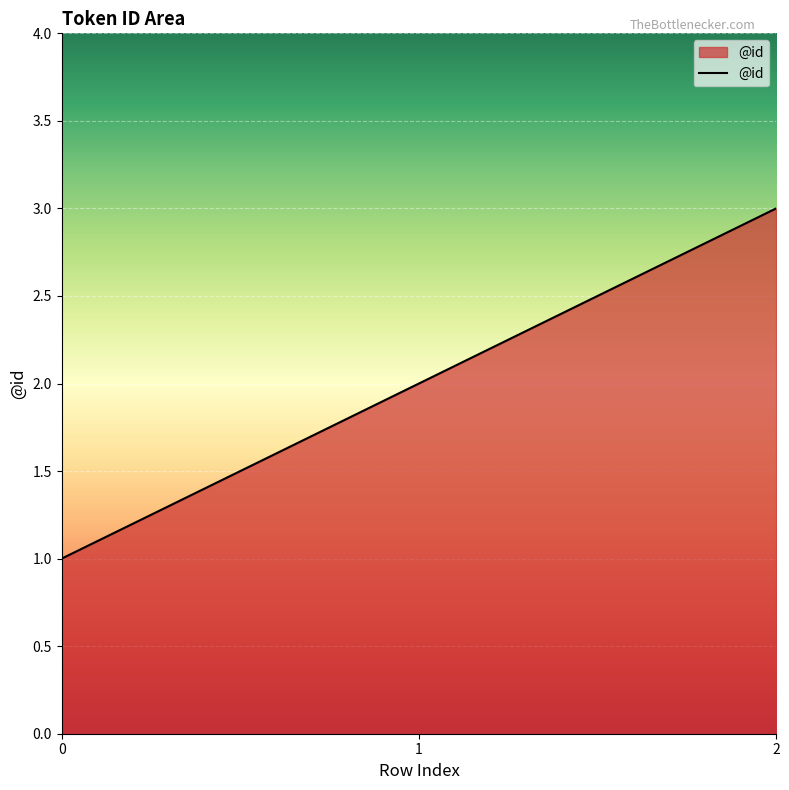

How many values are between 1 and 3?

3